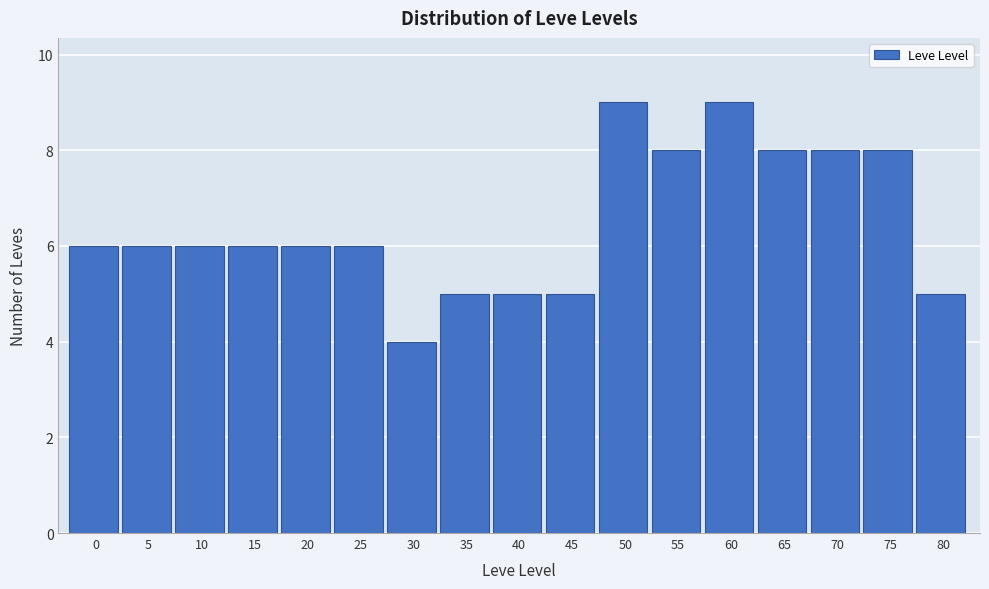

Reading left to right, what are all the values shown in this chart?

0=6	5=6	10=6	15=6	20=6	25=6	30=4	35=5	40=5	45=5	50=9	55=8	60=9	65=8	70=8	75=8	80=5